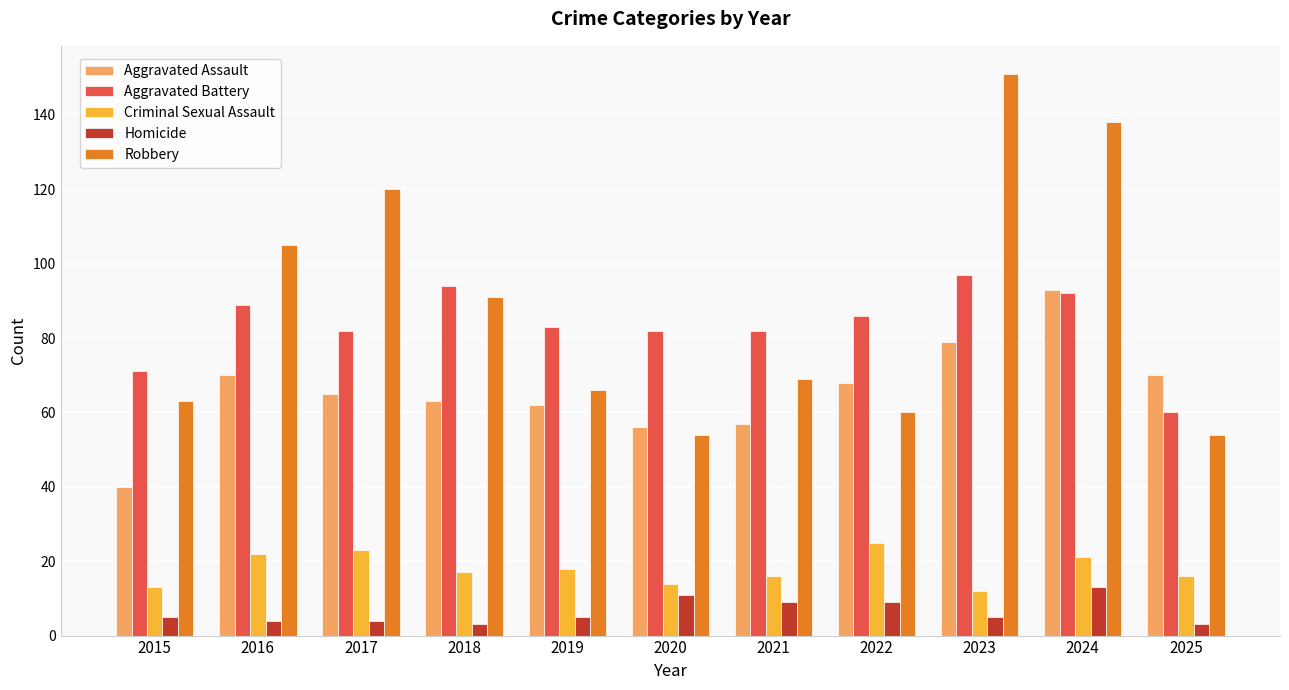

The value of Homicide at 2020 is 11. True or false?

True